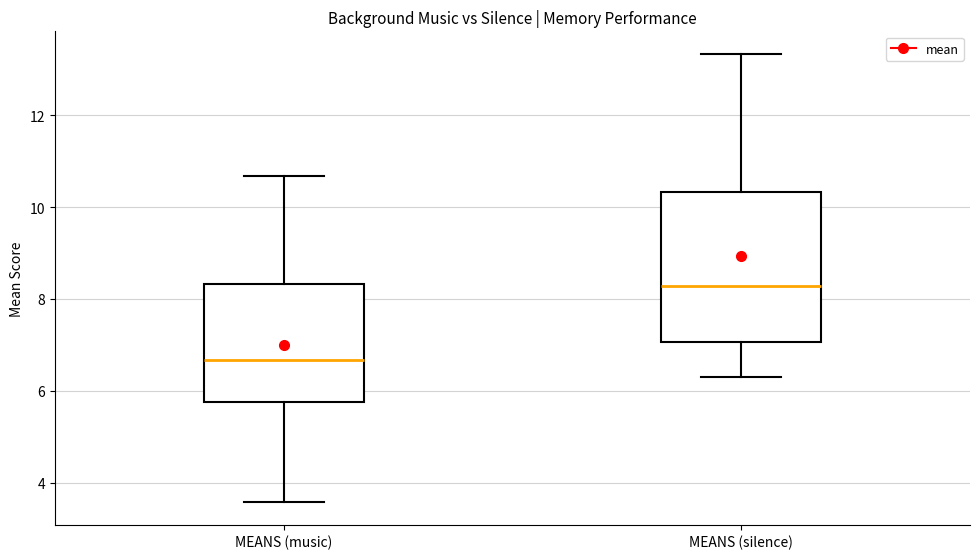

Comparing the boxes themselves (not the whiskers), which one is the tallest?

MEANS (silence)